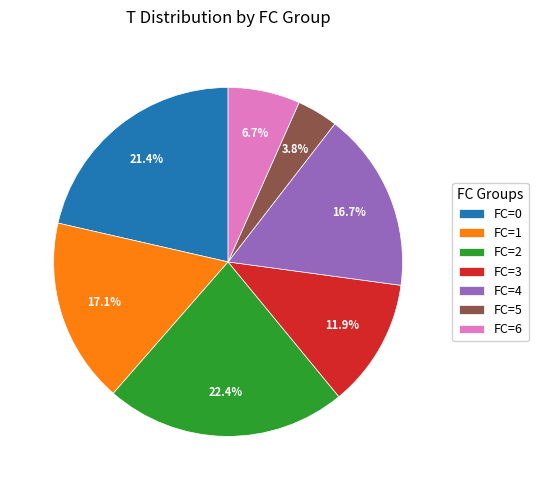

Is FC=2 the majority of the pie?

No